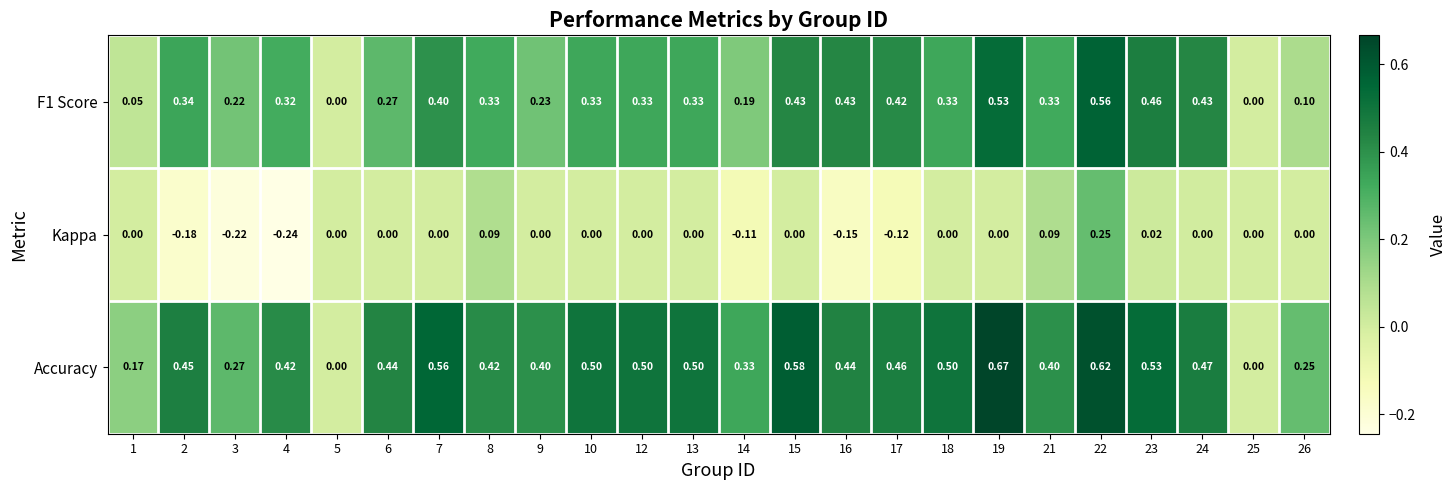

Which category has the highest value across all series?

19